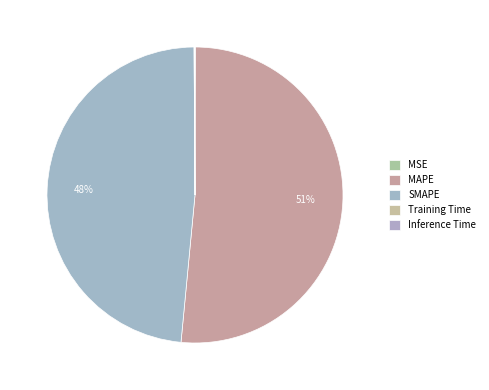

What is the largest slice in the pie chart?

MAPE